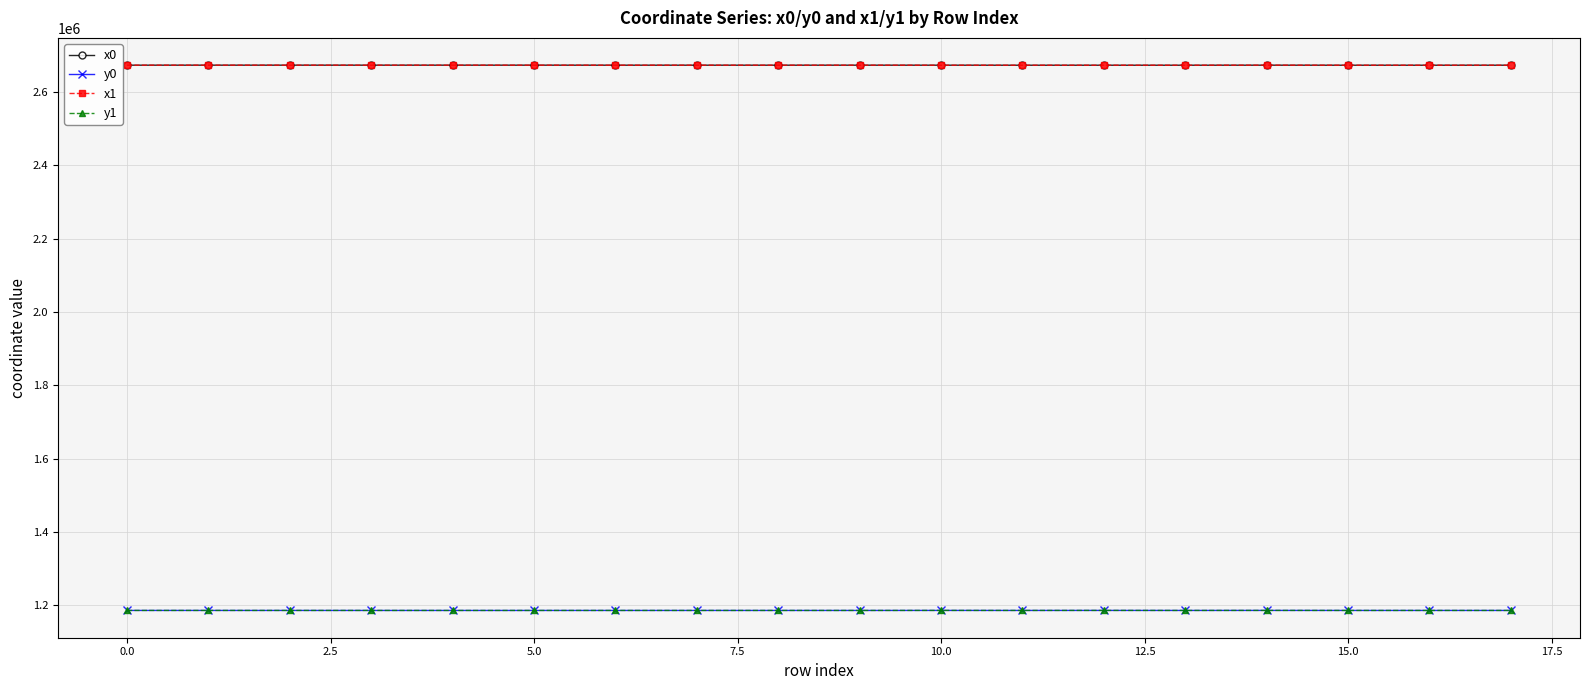

Does the chart have visible grid lines?

Yes